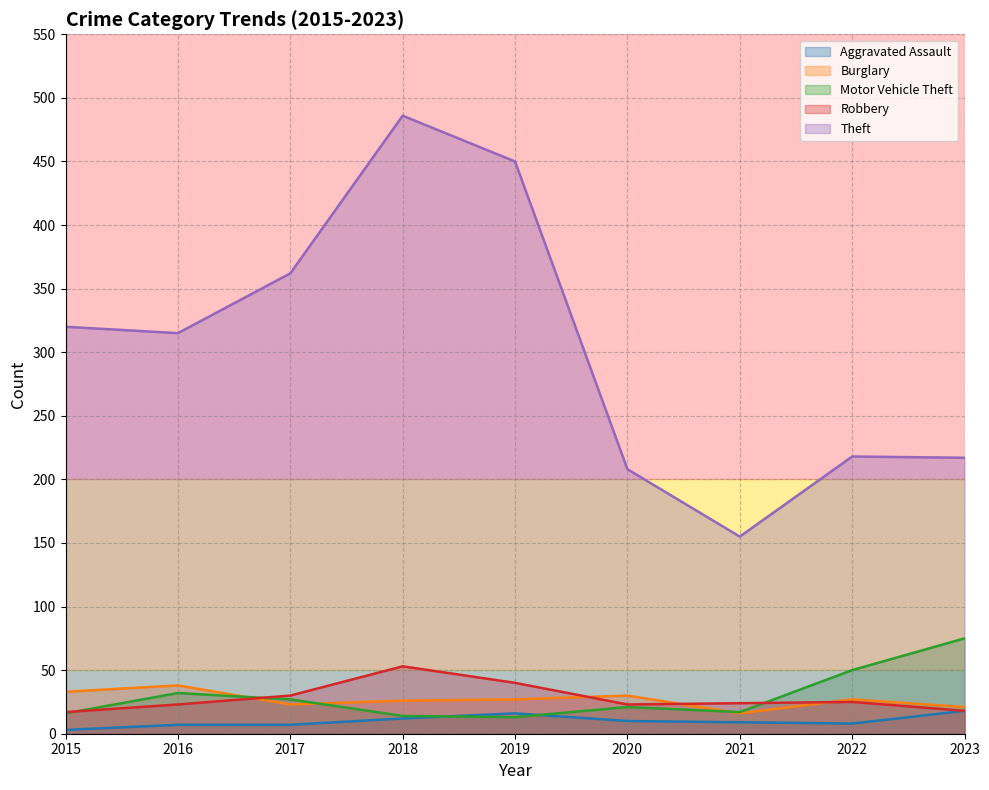

Rank the categories by Theft value from highest to lowest.

2018, 2019, 2017, 2015, 2016, 2022, 2023, 2020, 2021